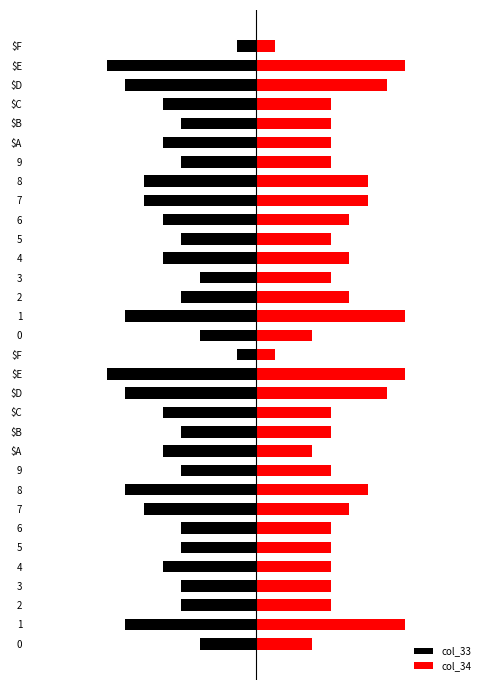

Reading left to right, transcribe all the data shown in this chart.

col_33: -3	-7	-4	-4	-5	-4	-4	-6	-7	-4	-5	-4	-5	-7	-8	-1	-3	-7	-4	-3	-5	-4	-5	-6	-6	-4	-5	-4	-5	-7	-8	-1
col_34: 3	8	4	4	4	4	4	5	6	4	3	4	4	7	8	1	3	8	5	4	5	4	5	6	6	4	4	4	4	7	8	1